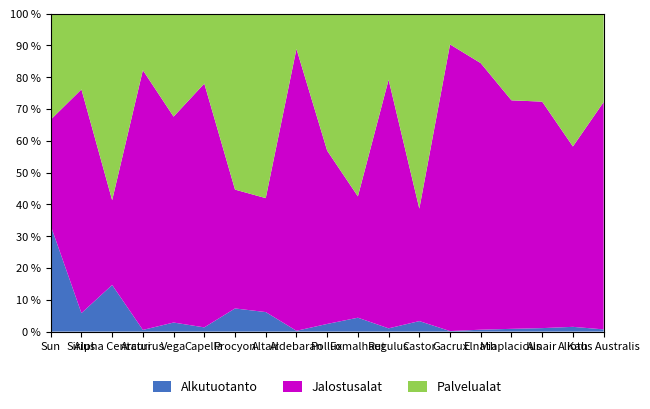

Reading right to left, what are all the values shown in this chart?

Alkutuotanto: Kaus Australis=3.5	Alioth=2.9	Alnair=4.0	Miaplacidus=3.5	Elnath=5.0	Gacrux=1.5	Castor=2.8	Regulus=3.8	Fomalhaut=1.9	Pollux=1.9	Aldebaran=1.5	Altair=1.8	Procyon=1.5	Capella=2.6	Vega=2.2	Arcturus=1.1	Alpha Centauri=1.1	Sirius=2.1	Sun=1.0
Jalostusalat: Kaus Australis=360.0	Alioth=110.0	Alnair=260.0	Miaplacidus=290.0	Elnath=700.0	Gacrux=820.0	Castor=30.0	Regulus=290.0	Fomalhaut=16.6	Pollux=43.0	Aldebaran=520.0	Altair=10.5	Procyon=7.7	Capella=150.0	Vega=50.0	Arcturus=170.0	Alpha Centauri=2.0	Sirius=25.4	Sun=1.0
Palvelualat: Kaus Australis=140.0	Alioth=81.0	Alnair=101.0	Miaplacidus=110.0	Elnath=130.0	Gacrux=88.0	Castor=52.0	Regulus=77.0	Fomalhaut=25.0	Pollux=34.0	Aldebaran=65.0	Altair=17.0	Procyon=11.4	Capella=43.0	Vega=25.0	Arcturus=37.0	Alpha Centauri=4.4	Sirius=8.6	Sun=1.0